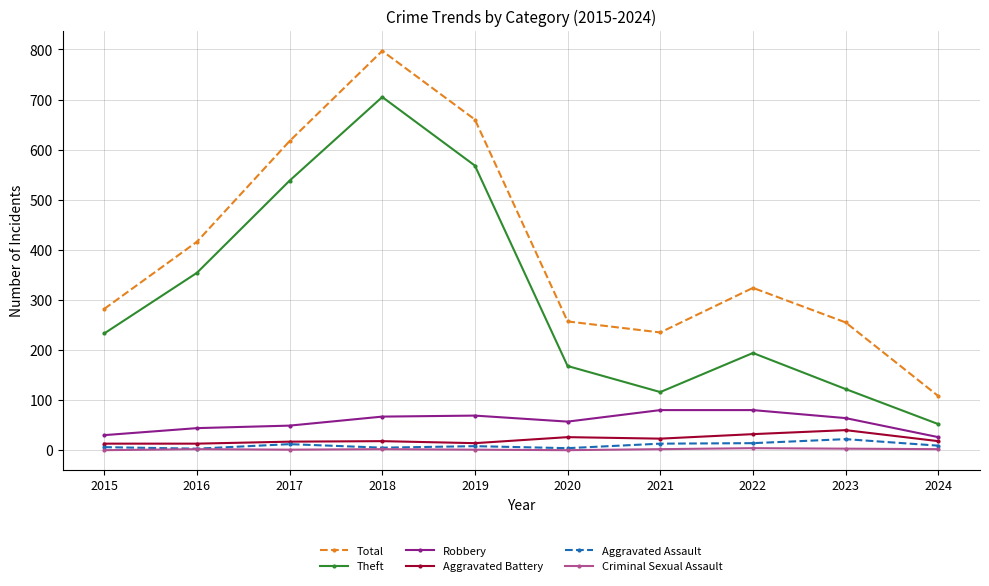

At which category does Total reach its first local valley?

2021